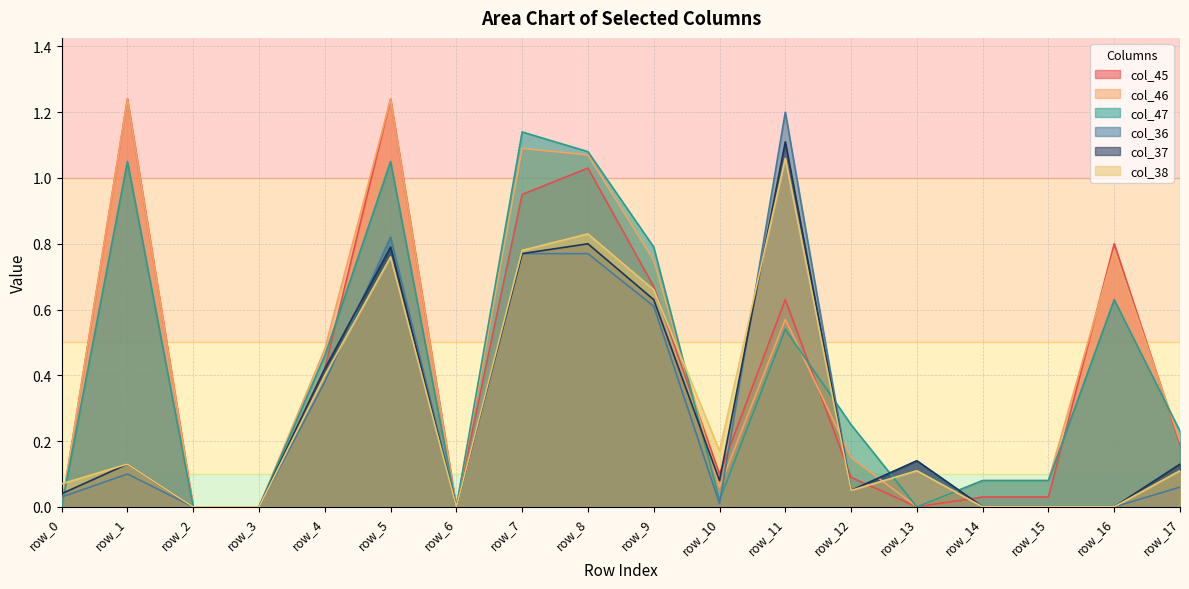

How many categories are shown in the chart?

18